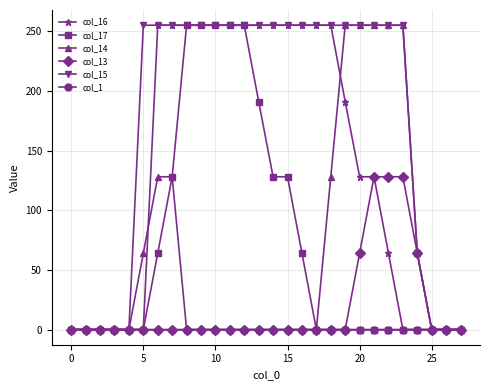

Which series has the largest total across all categories?

col_15